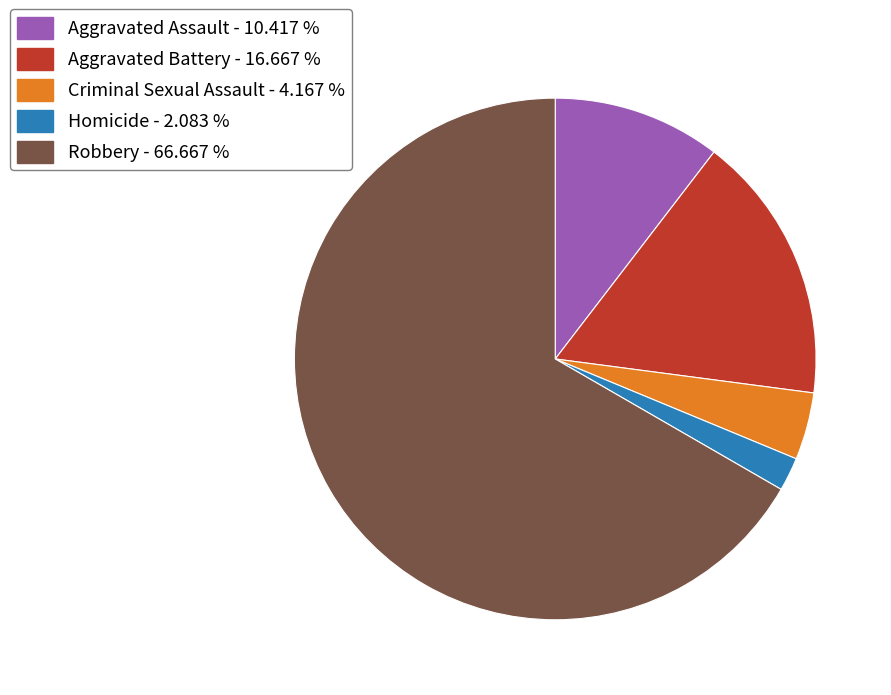

How many slices are in this pie chart?

5